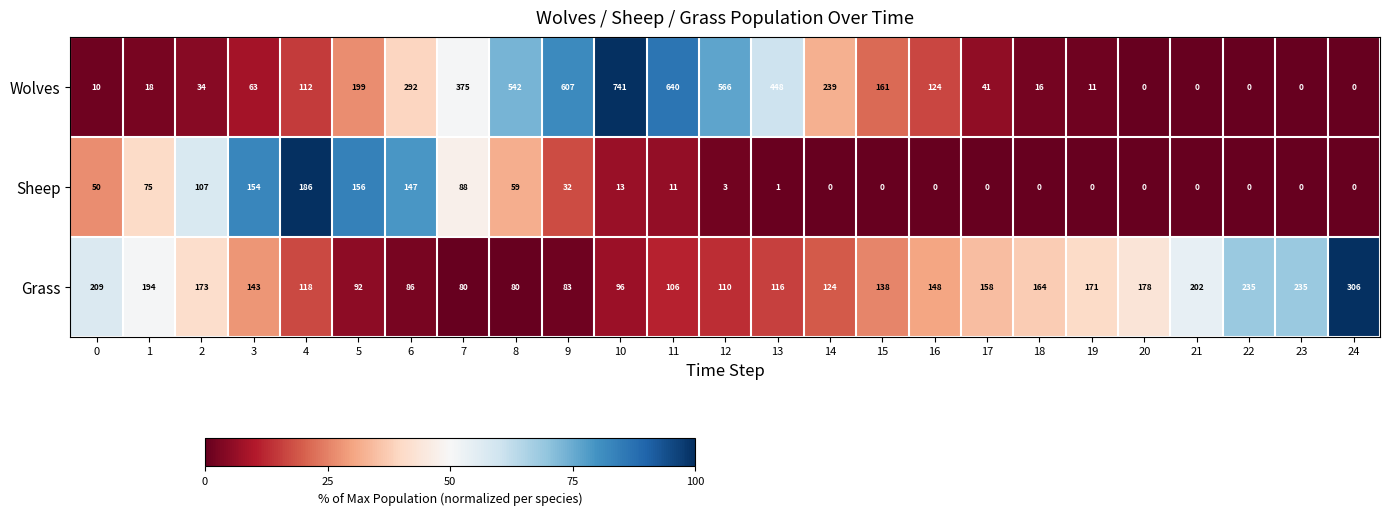

At which label is Sheep closest to 93?

7